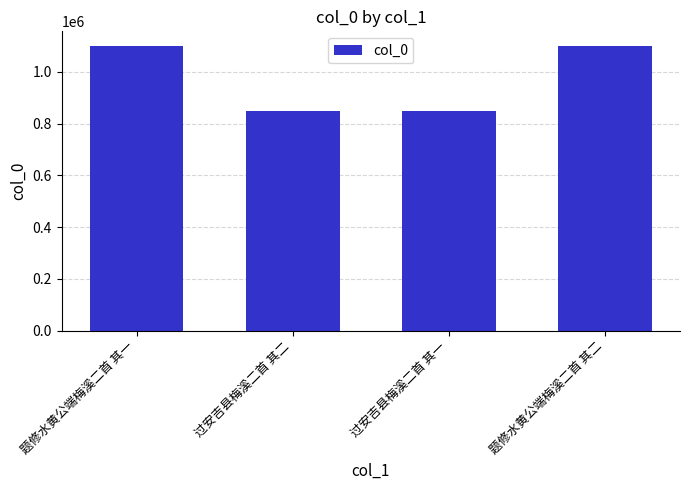

What is the approximate value at 题修水黄公端梅溪二首 其二, to the nearest 100?

1101500